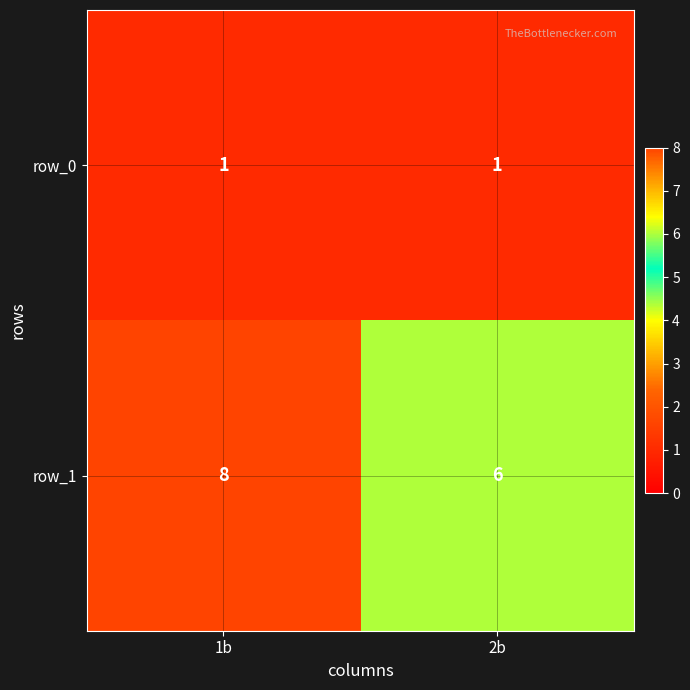

List the labels in order of row_1 value, smallest first.

2b, 1b